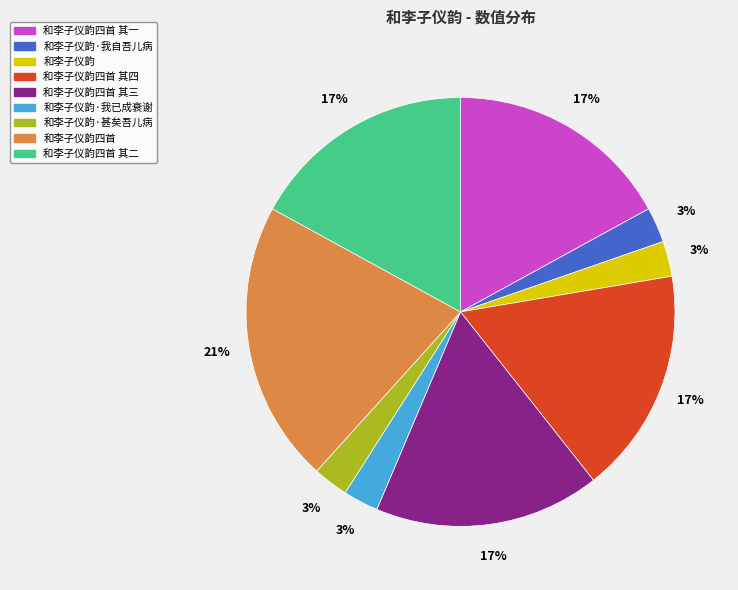

Count the number of slices in the pie.

9